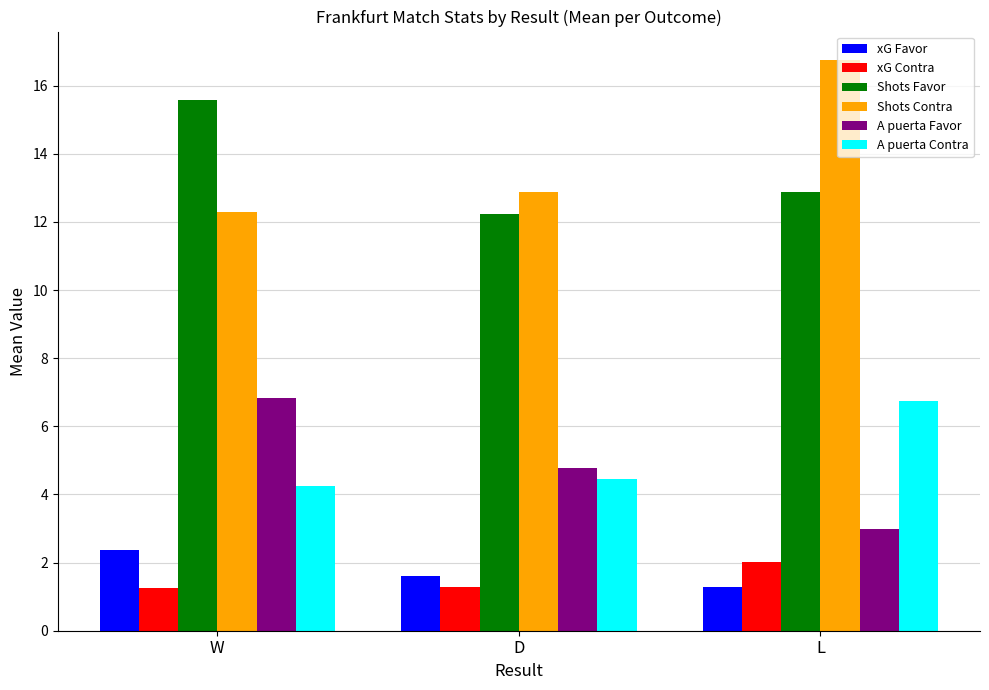

How many distinct data groups are displayed?

6